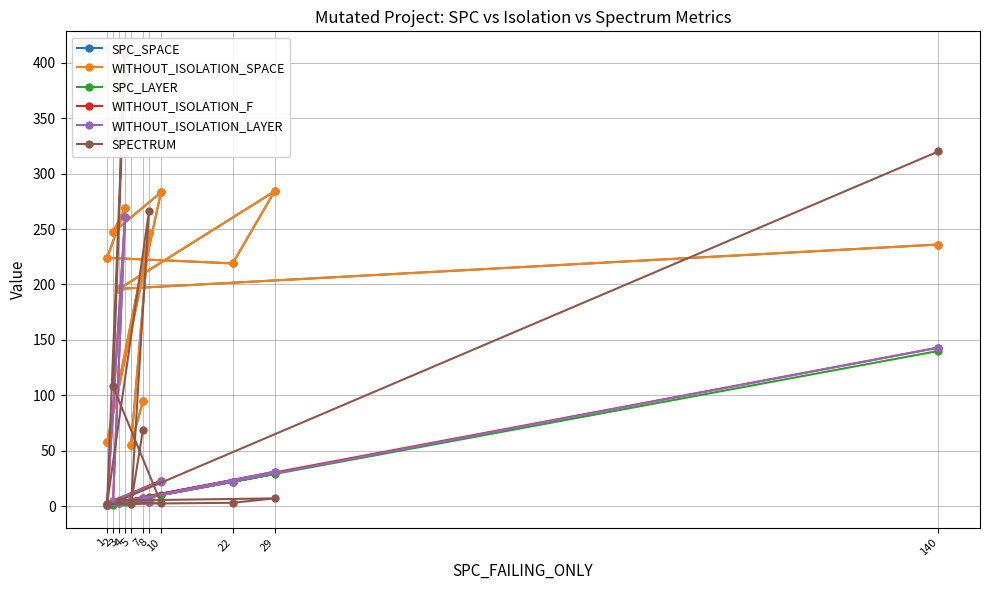

Is it true that WITHOUT_ISOLATION_LAYER equals 22 at 22?

True